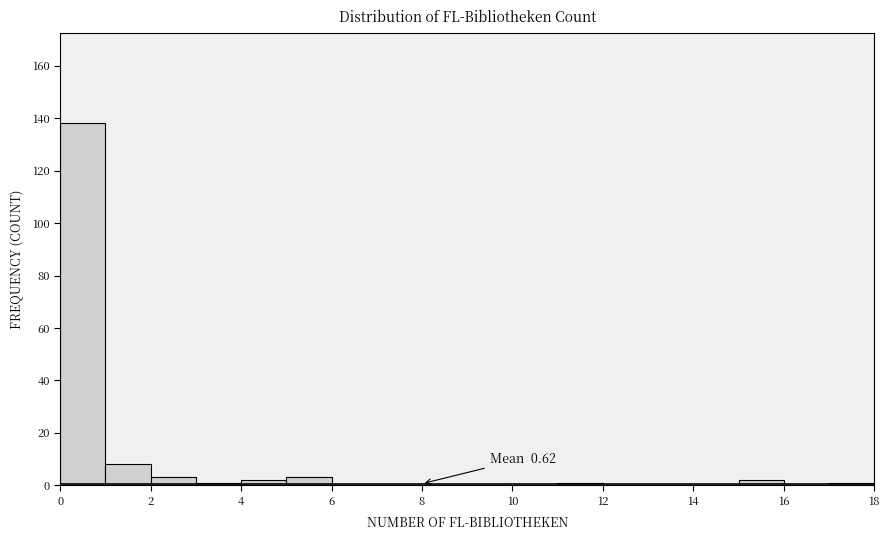

Over which range of the x-axis is the bar tallest?

0 to 1